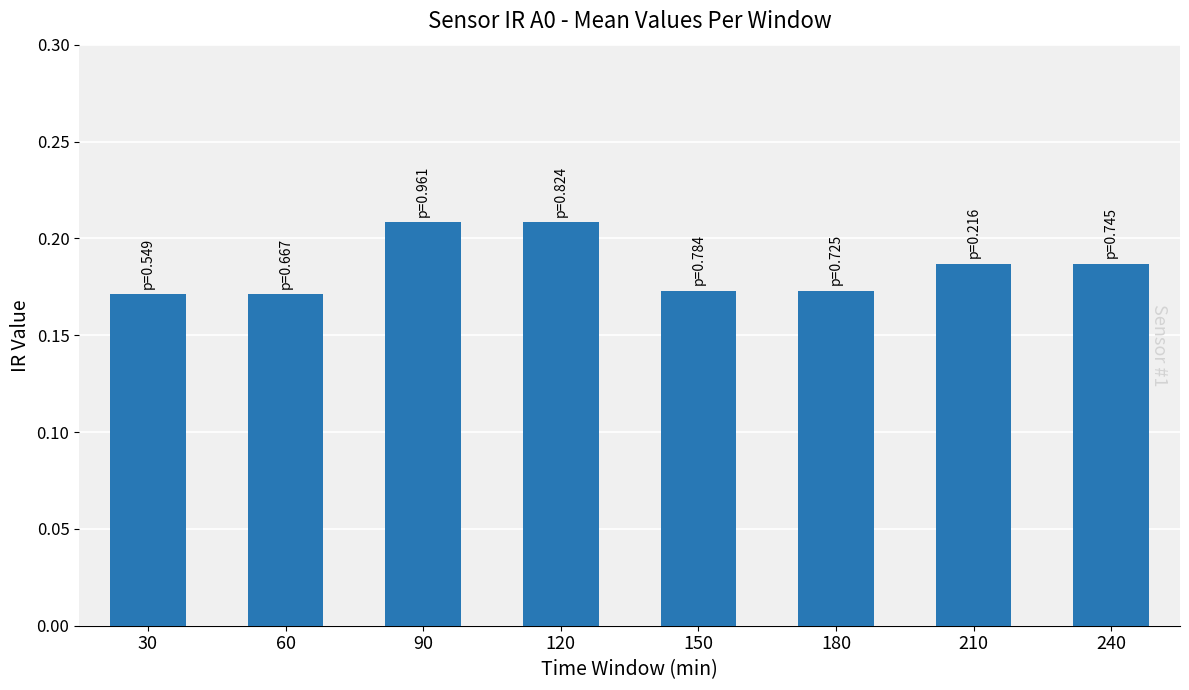

True or false: the data shows 0.3 at 210.

False